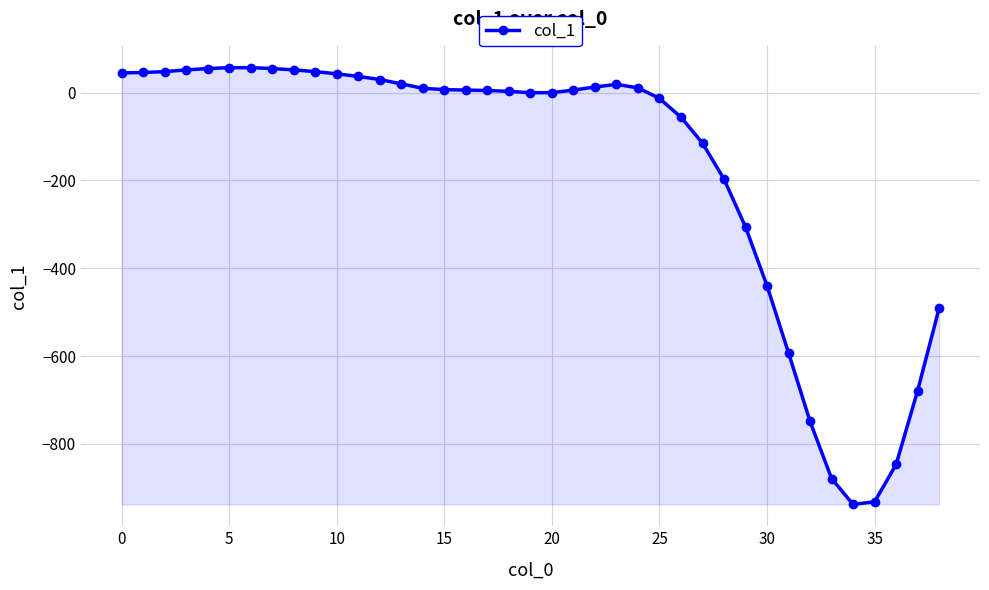

What is the maximum value shown in the chart?

57